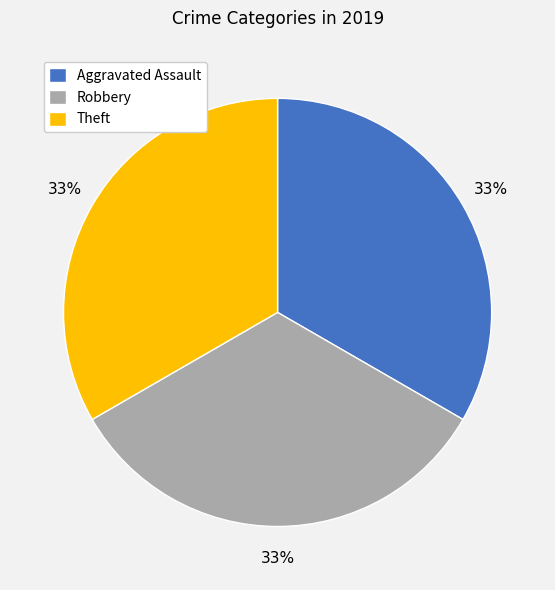

Is there a majority slice in this chart?

No